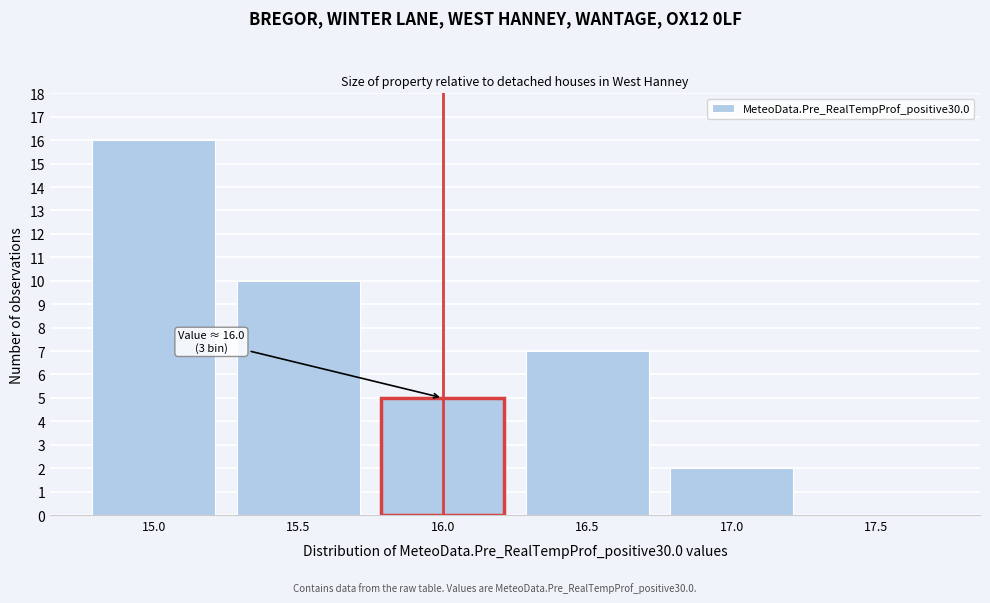

Reading right to left, extract all data points from this chart.

17.5=0	17.0=2	16.5=7	16.0=5	15.5=10	15.0=16